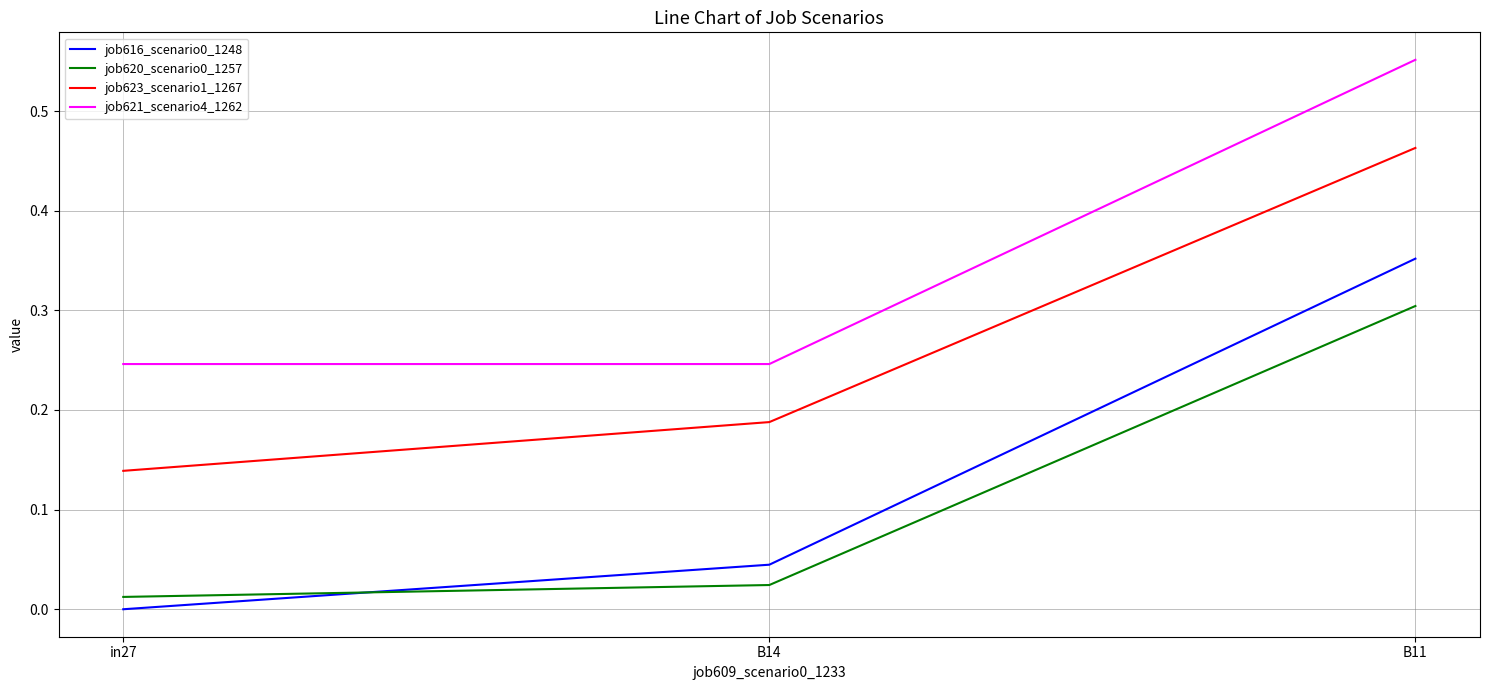

What is the difference between the maximum and second lowest values in the job621_scenario4_1262 series?

0.3